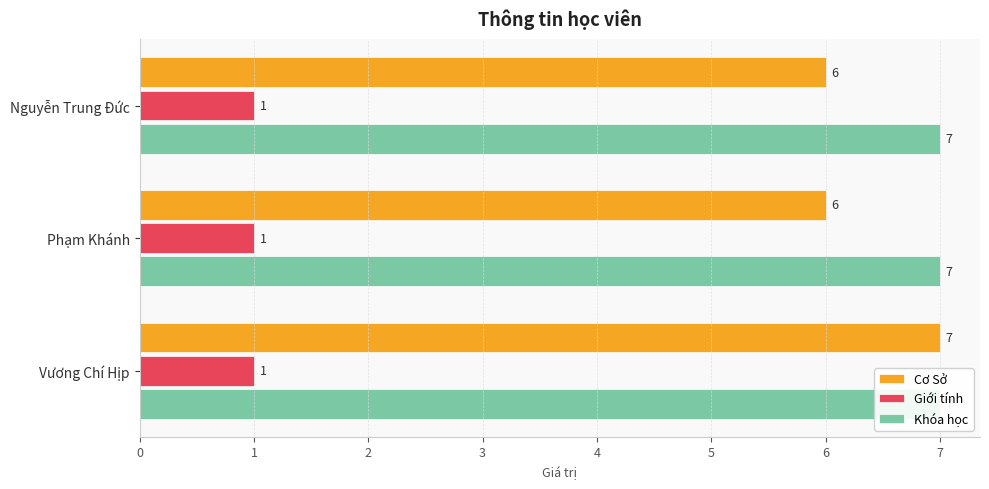

Is it true that Giới tính equals 0.1 at 1?

False